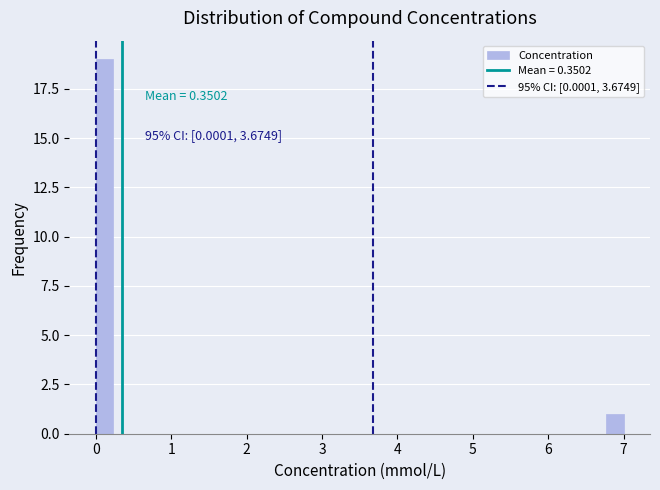

Read against the x-axis, roughly where is the centre of the tallest bar?

0.1